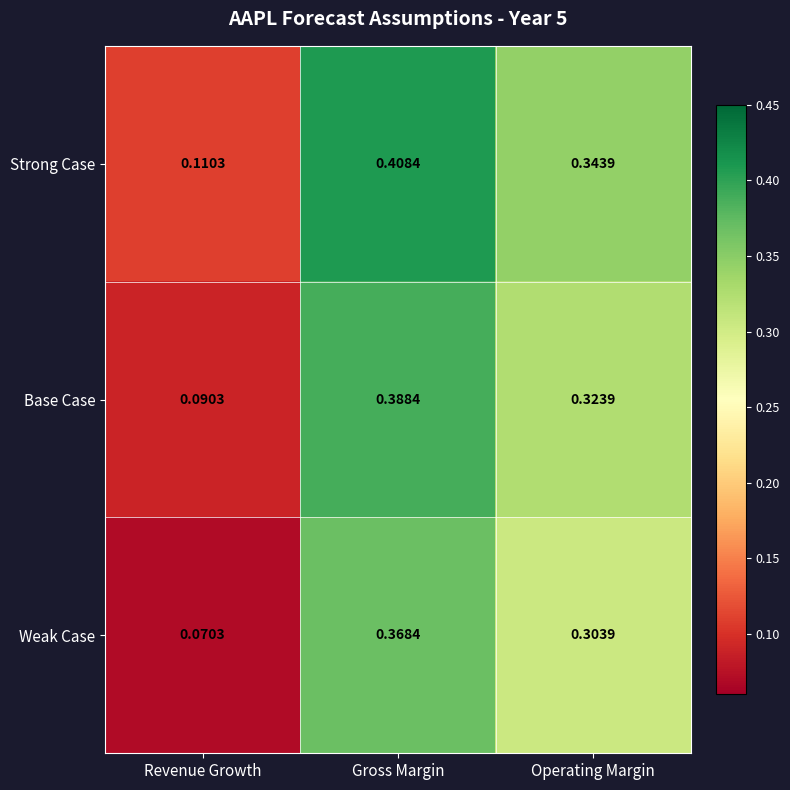

How many categories are shown in the chart?

3